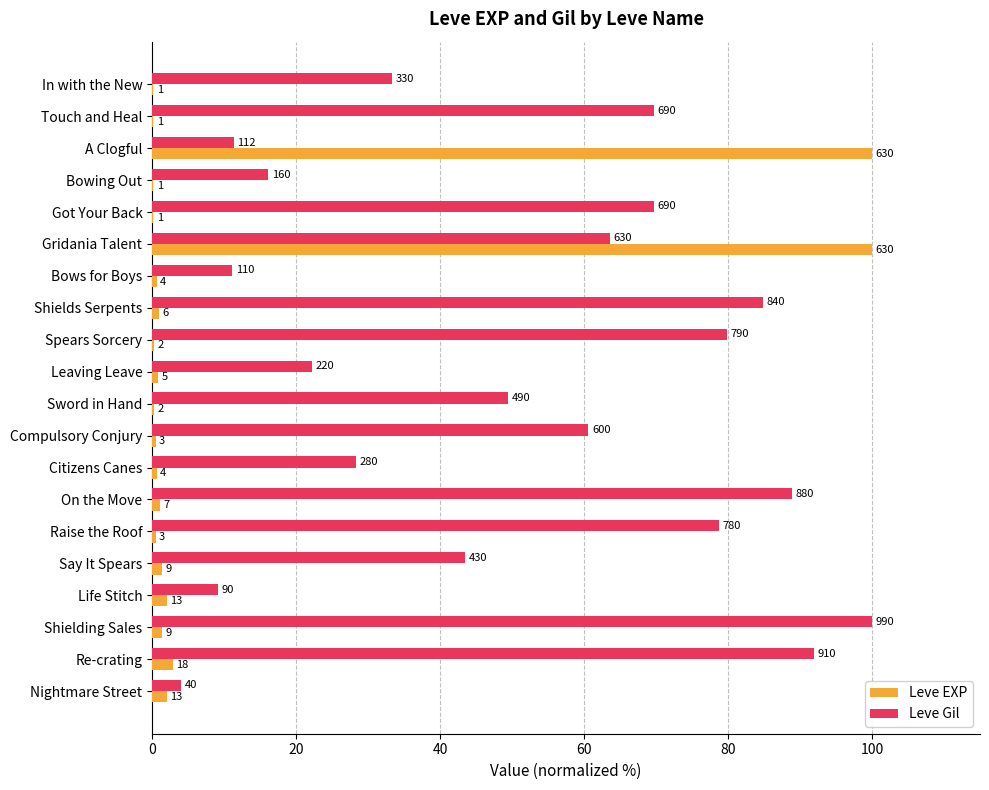

What are all the series names shown in the legend?

Leve EXP, Leve Gil